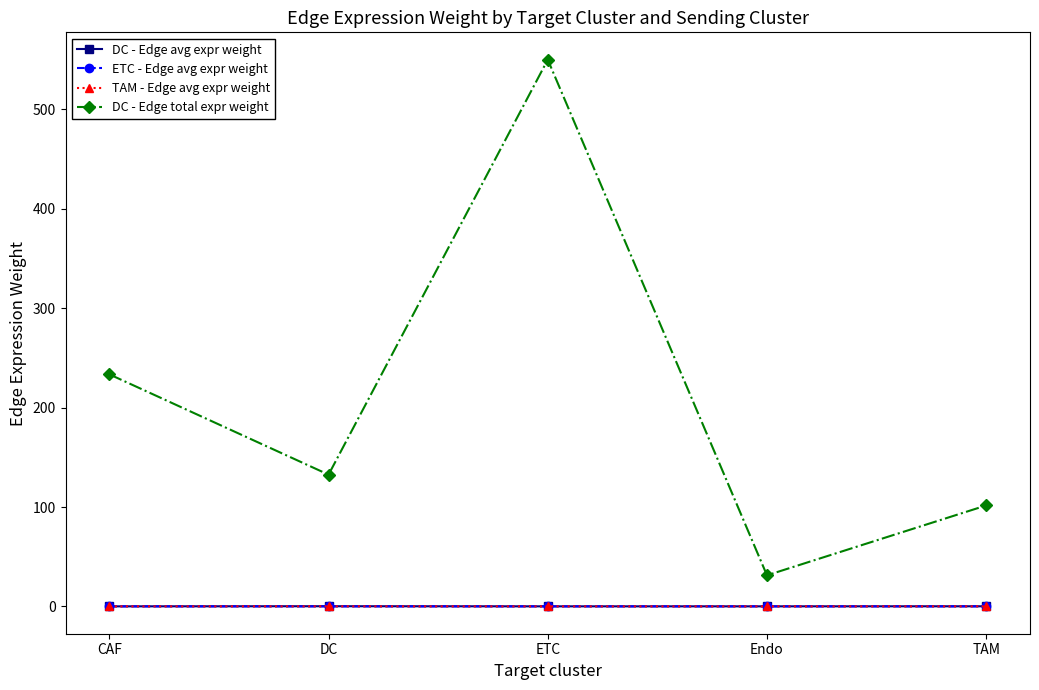

True or false: DC - Edge avg expr weight and DC - Edge total expr weight intersect in this chart.

False